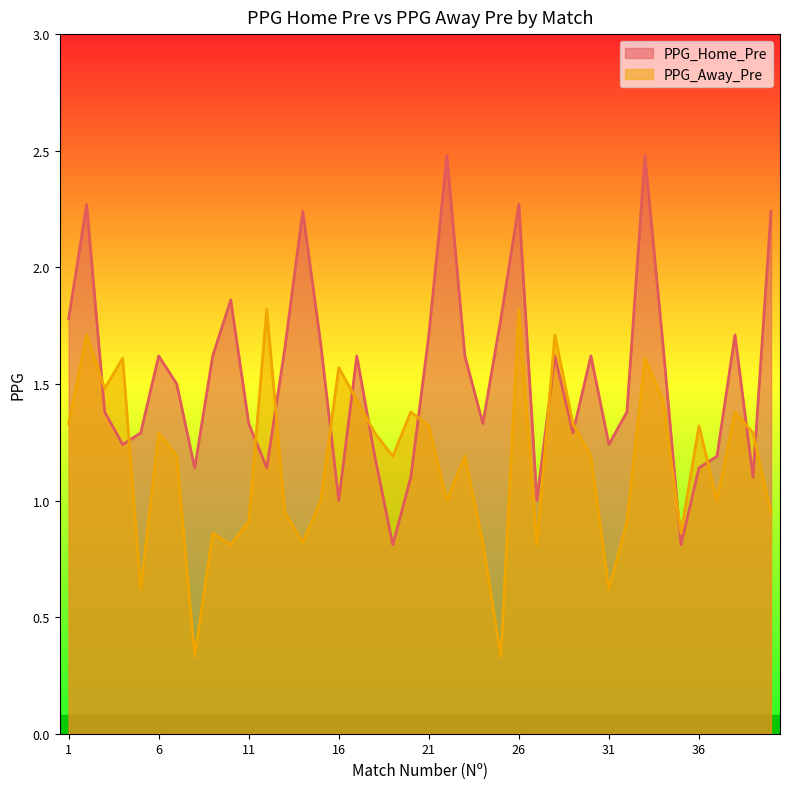

What is the sum of all PPG_Away_Pre values?

46.5